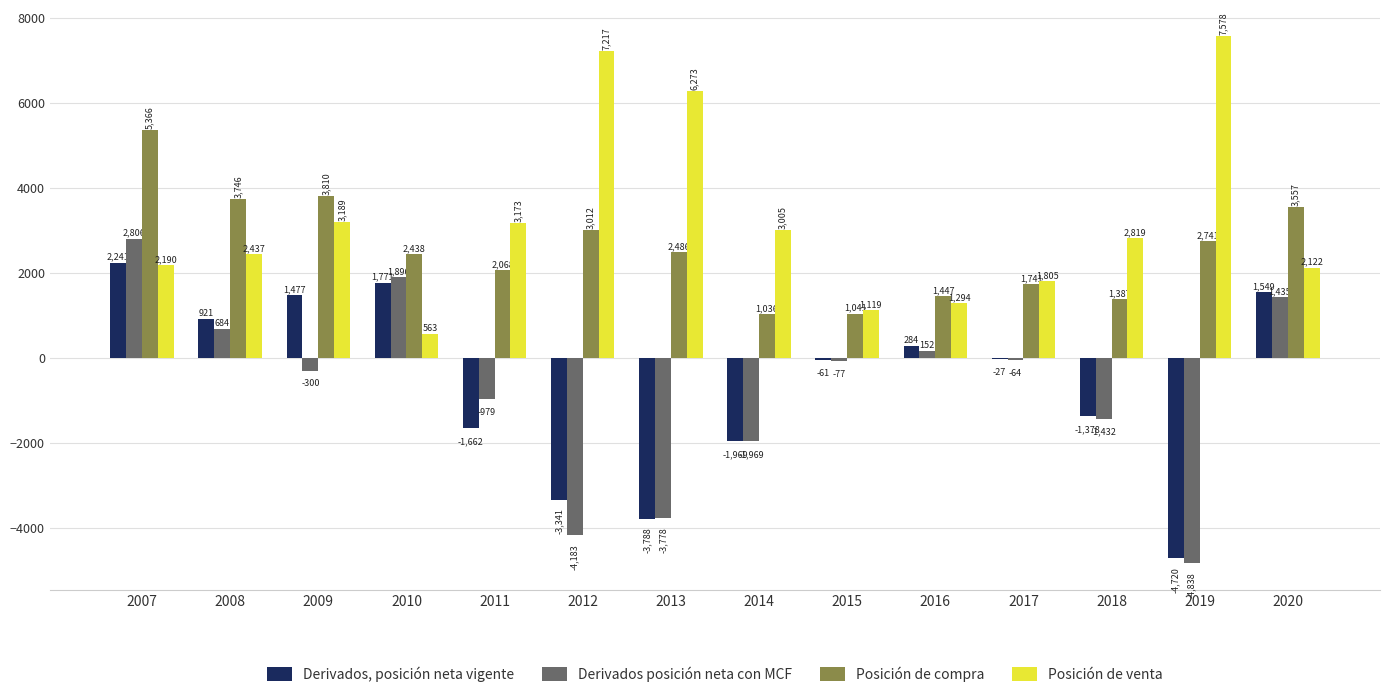

Where is Derivados, posición neta vigente nearest to the value -1239?

2018